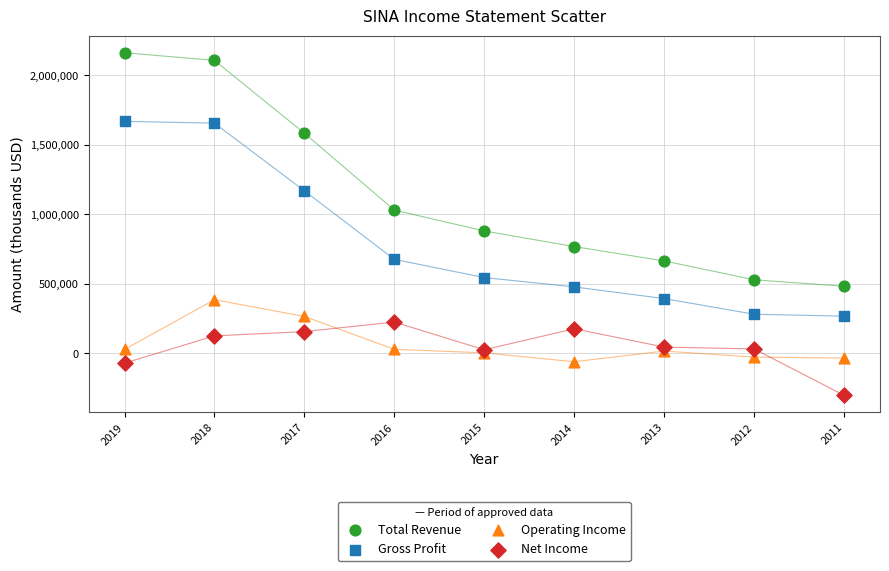

Across all series, what Y value is closest to 930450?

880700